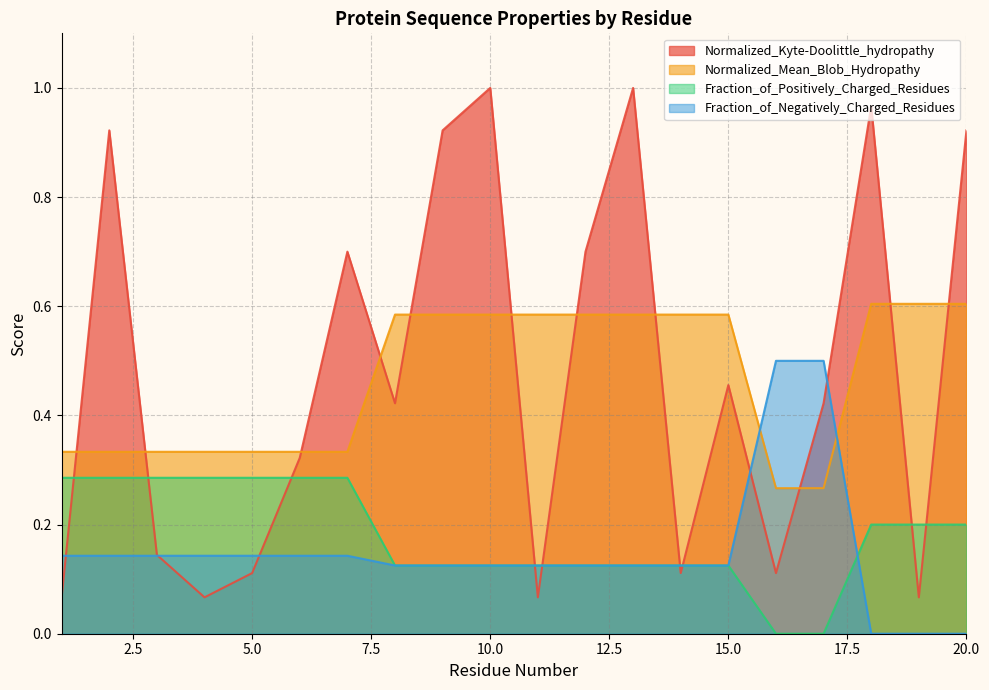

Reading right to left, what are all the values shown in this chart?

Normalized_Kyte-Doolittle_hydropathy: 20=0.9	19=0.1	18=1.0	17=0.4	16=0.1	15=0.5	14=0.1	13=1.0	12=0.7	11=0.1	10=1.0	9=0.9	8=0.4	7=0.7	6=0.3	5=0.1	4=0.1	3=0.1	2=0.9	1=0.1
Normalized_Mean_Blob_Hydropathy: 20=0.6	19=0.6	18=0.6	17=0.3	16=0.3	15=0.6	14=0.6	13=0.6	12=0.6	11=0.6	10=0.6	9=0.6	8=0.6	7=0.3	6=0.3	5=0.3	4=0.3	3=0.3	2=0.3	1=0.3
Fraction_of_Positively_Charged_Residues: 20=0.2	19=0.2	18=0.2	17=0.0	16=0.0	15=0.1	14=0.1	13=0.1	12=0.1	11=0.1	10=0.1	9=0.1	8=0.1	7=0.3	6=0.3	5=0.3	4=0.3	3=0.3	2=0.3	1=0.3
Fraction_of_Negatively_Charged_Residues: 20=0.0	19=0.0	18=0.0	17=0.5	16=0.5	15=0.1	14=0.1	13=0.1	12=0.1	11=0.1	10=0.1	9=0.1	8=0.1	7=0.1	6=0.1	5=0.1	4=0.1	3=0.1	2=0.1	1=0.1